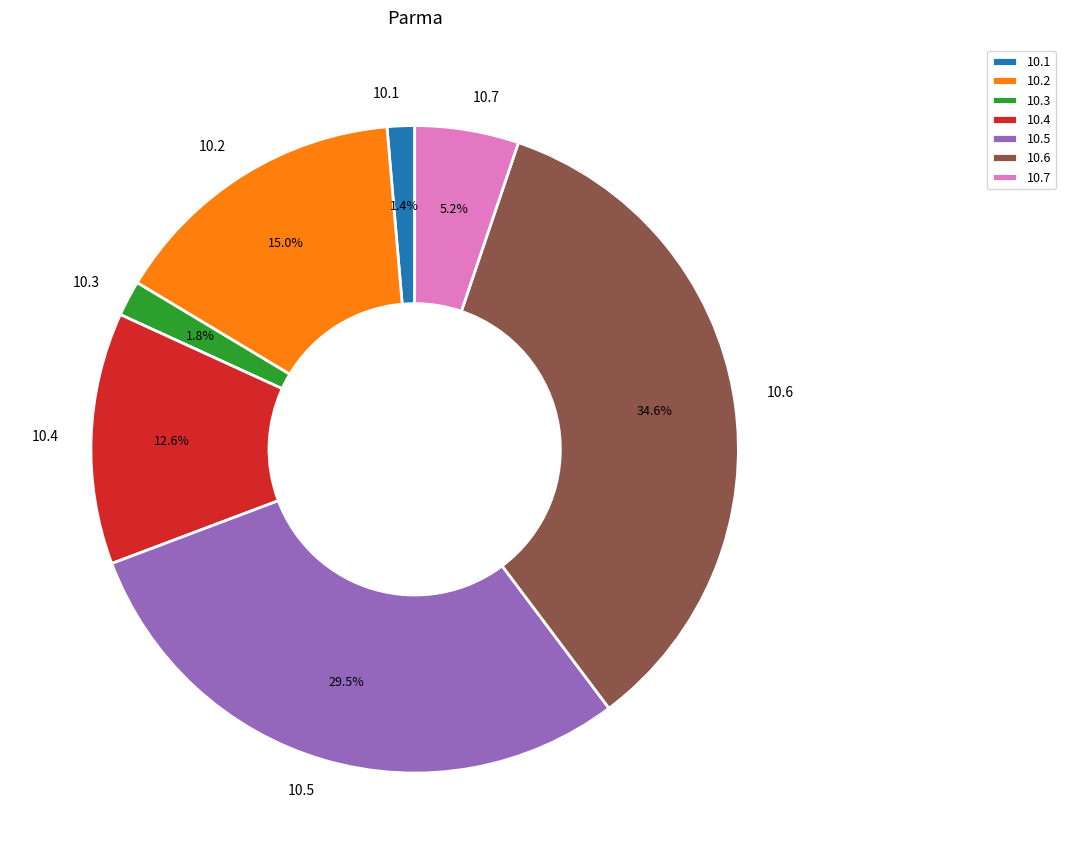

What is the largest slice in the pie chart?

10.6